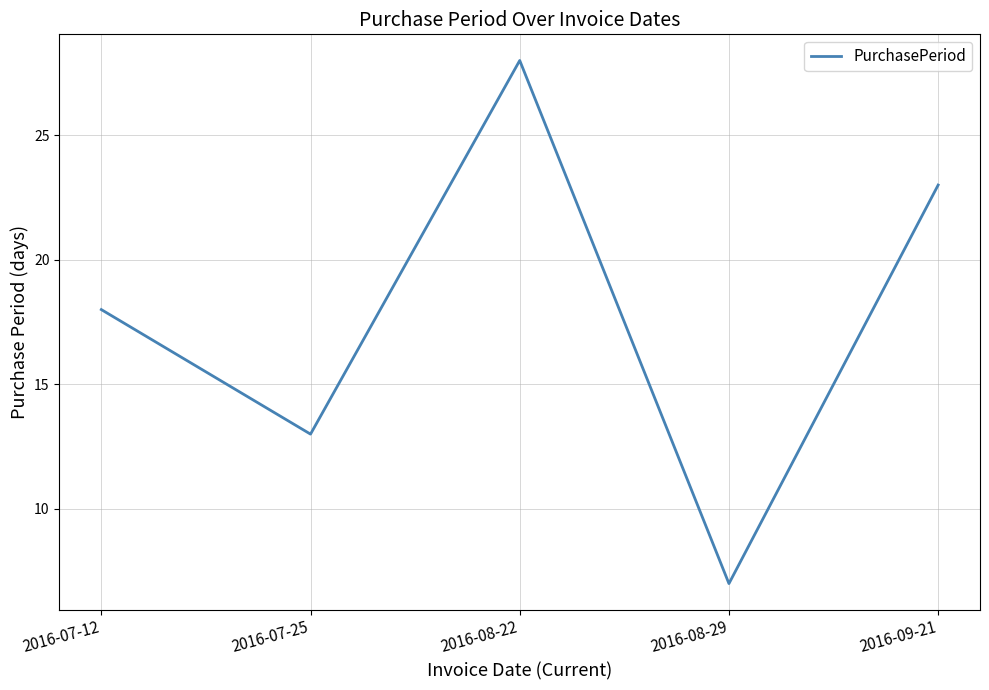

The chart shows a value of 31 at 2016-07-12. True or false?

False